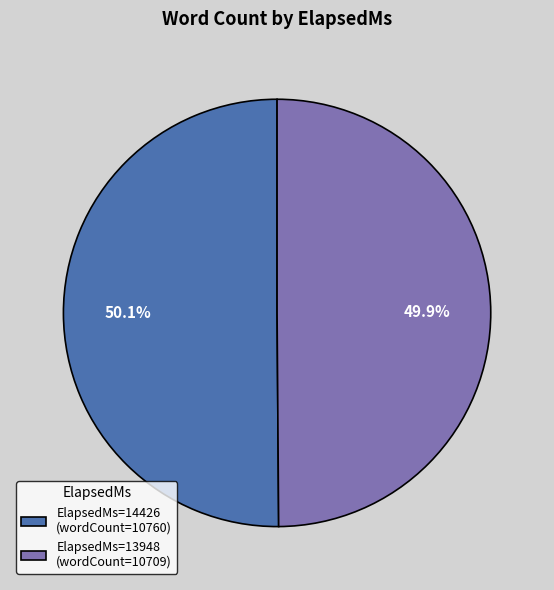

Is there a majority slice in this chart?

Yes